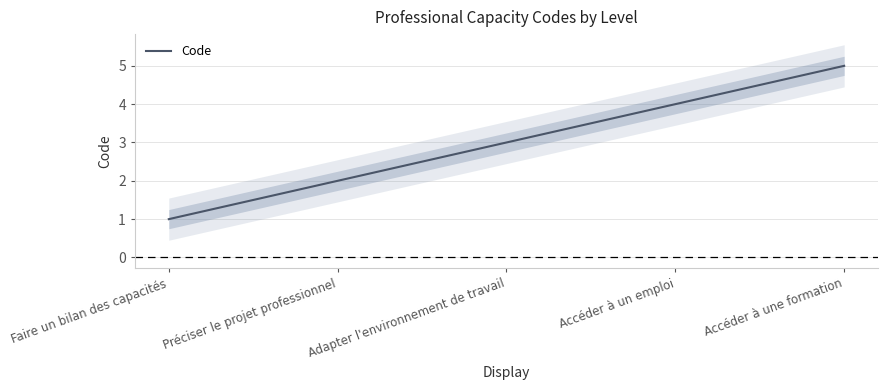

What is the ratio of the value at Accéder à un emploi to the value at Faire un bilan des capacités?

4.0